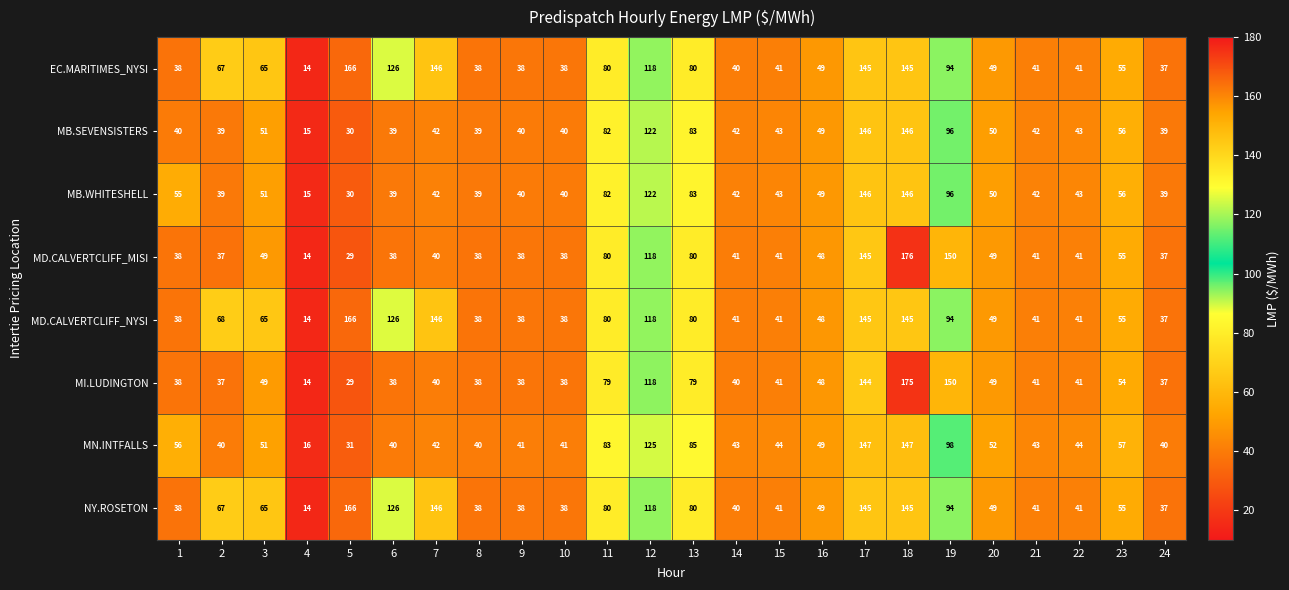

What is the difference between the highest and lowest values at 14?

3